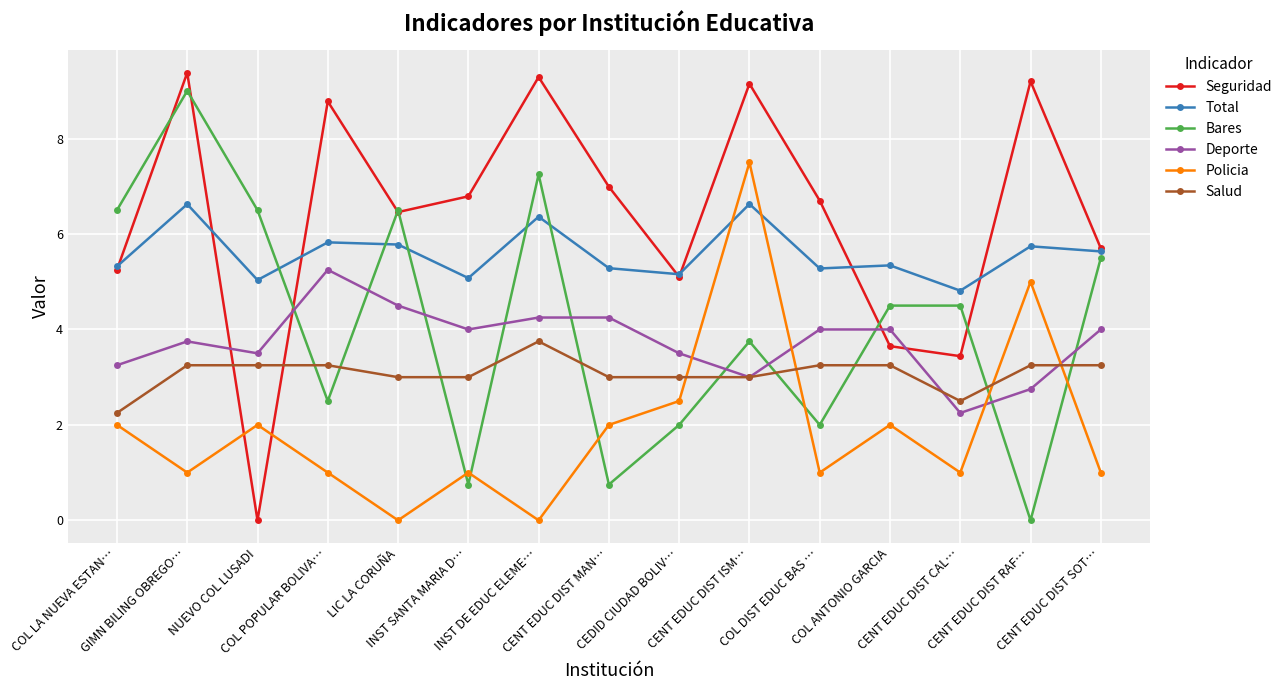

What is the label of the 15th point from the right?

COL LA NUEVA ESTAN…